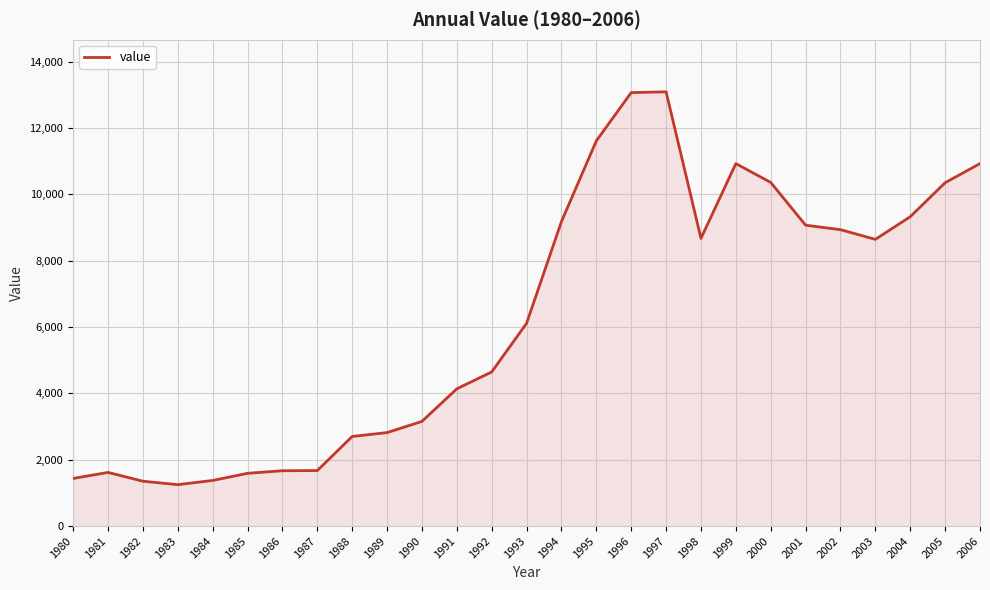

What value does the data have at 1982?

1352